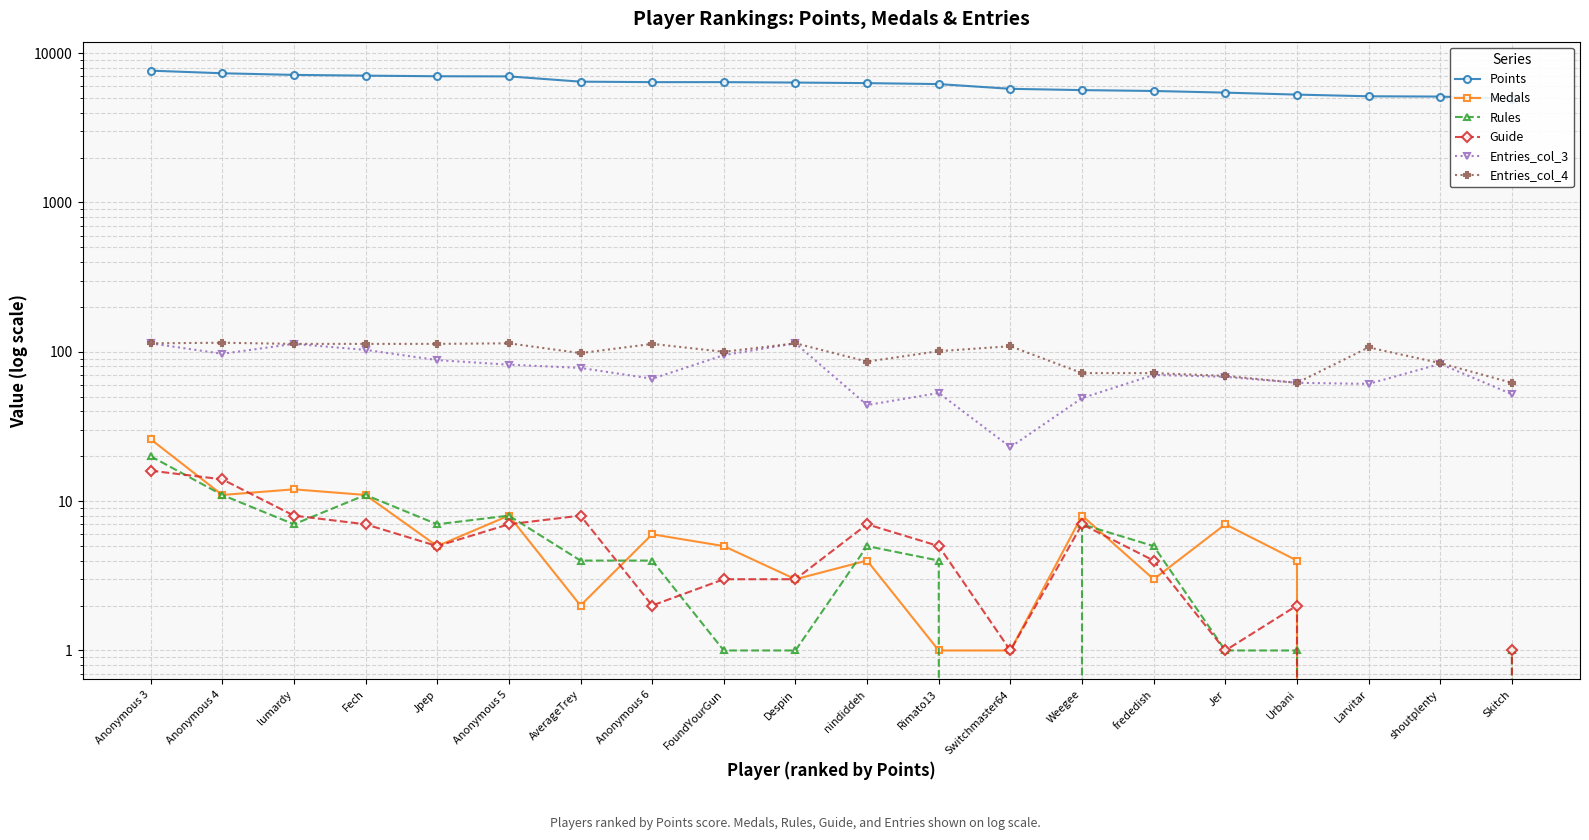

What is the value of the Guide point at the 8th from the left?

2